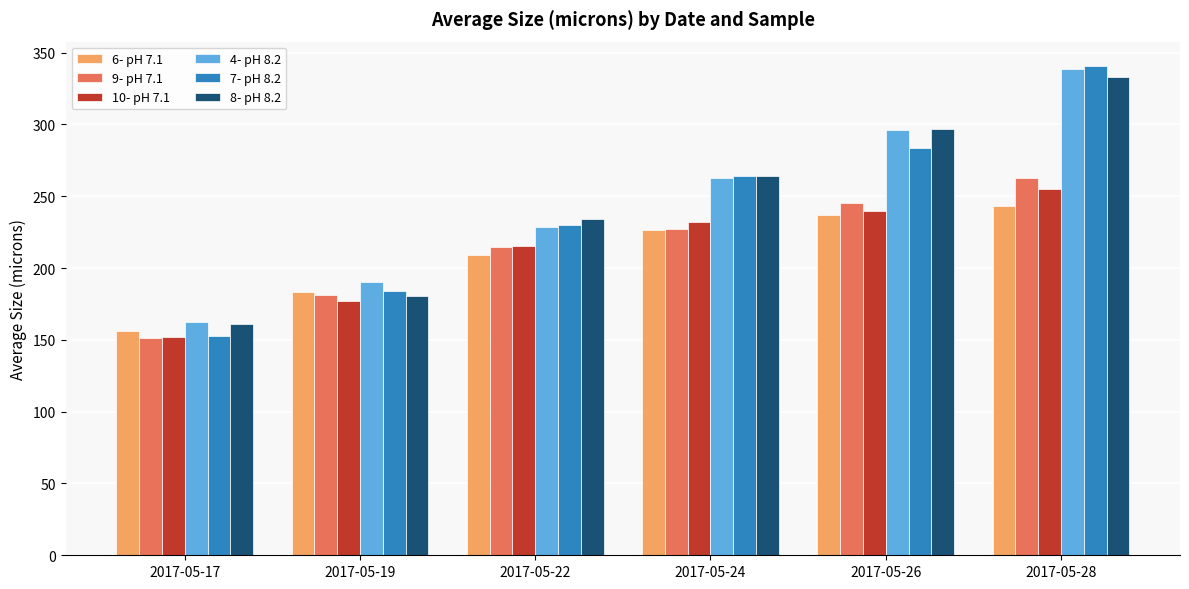

Are the bars horizontal?

No